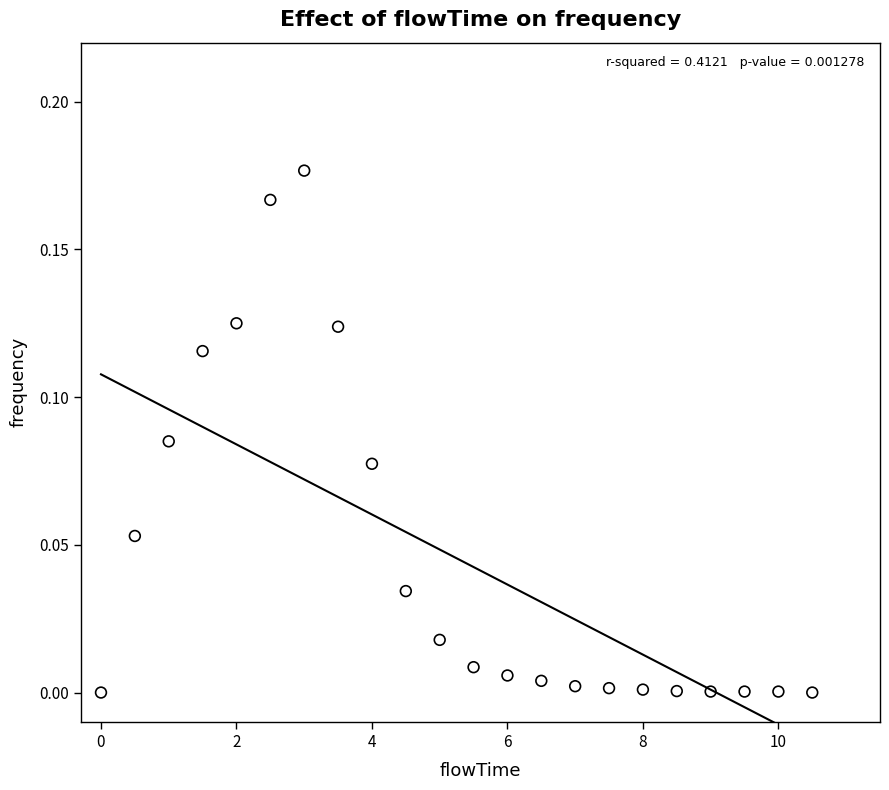

What is the range of X values (max minus min)?

10.5